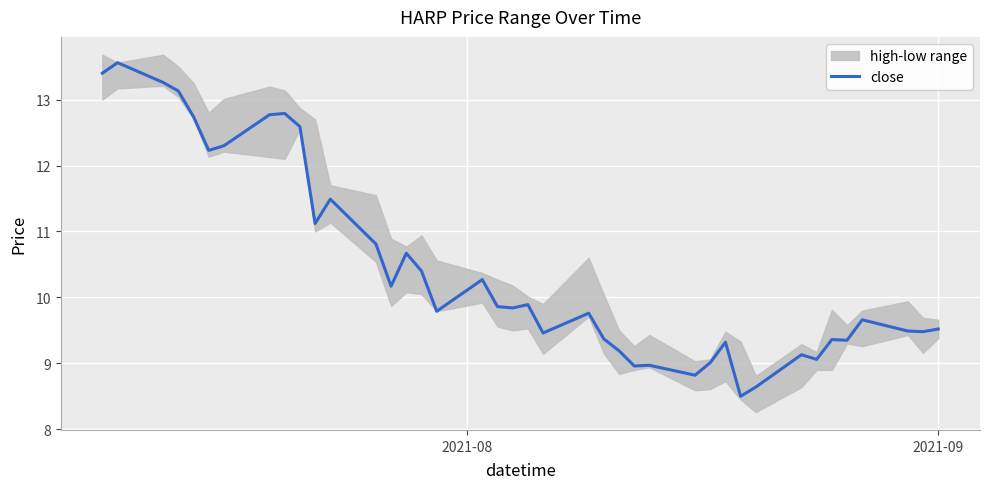

What is the minimum value for close?

8.5